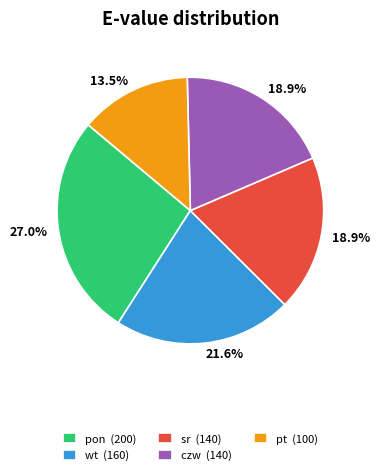

The sr slice represents 19% of the pie. True or false?

True